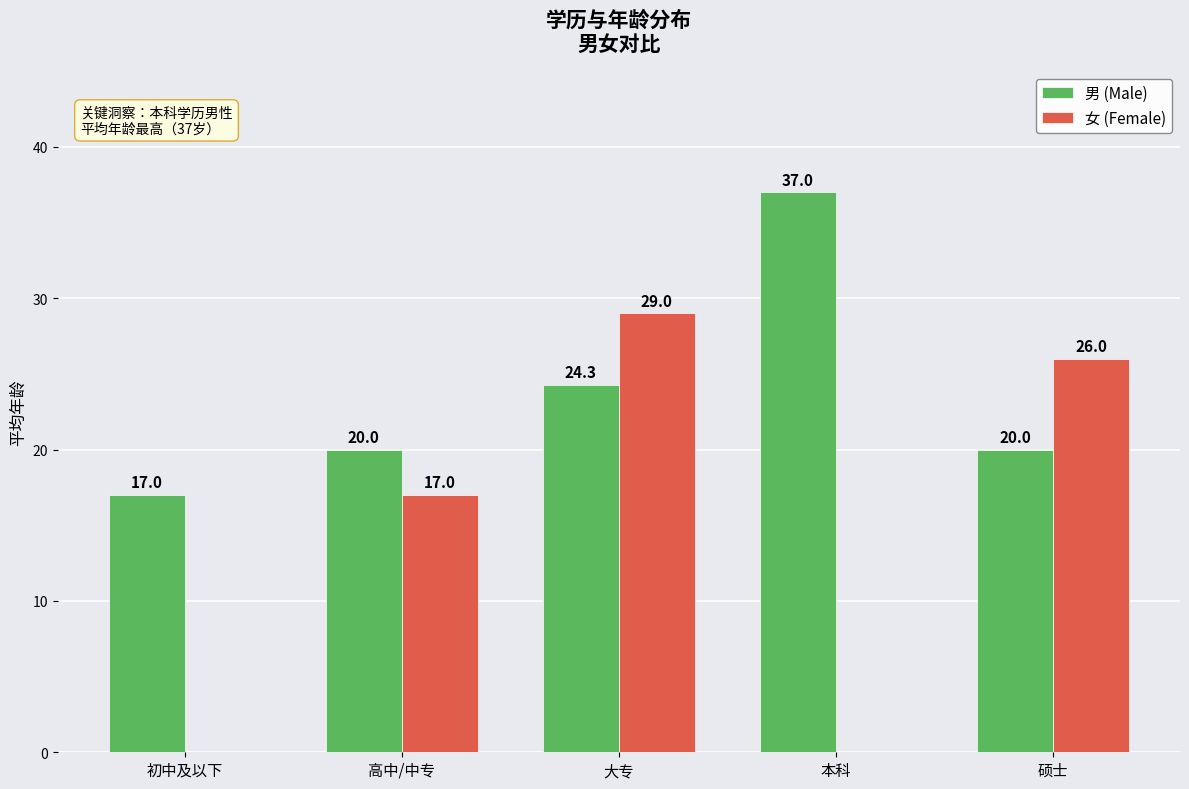

The 女 (Female) series shows 0.0 at 本科. True or false?

True